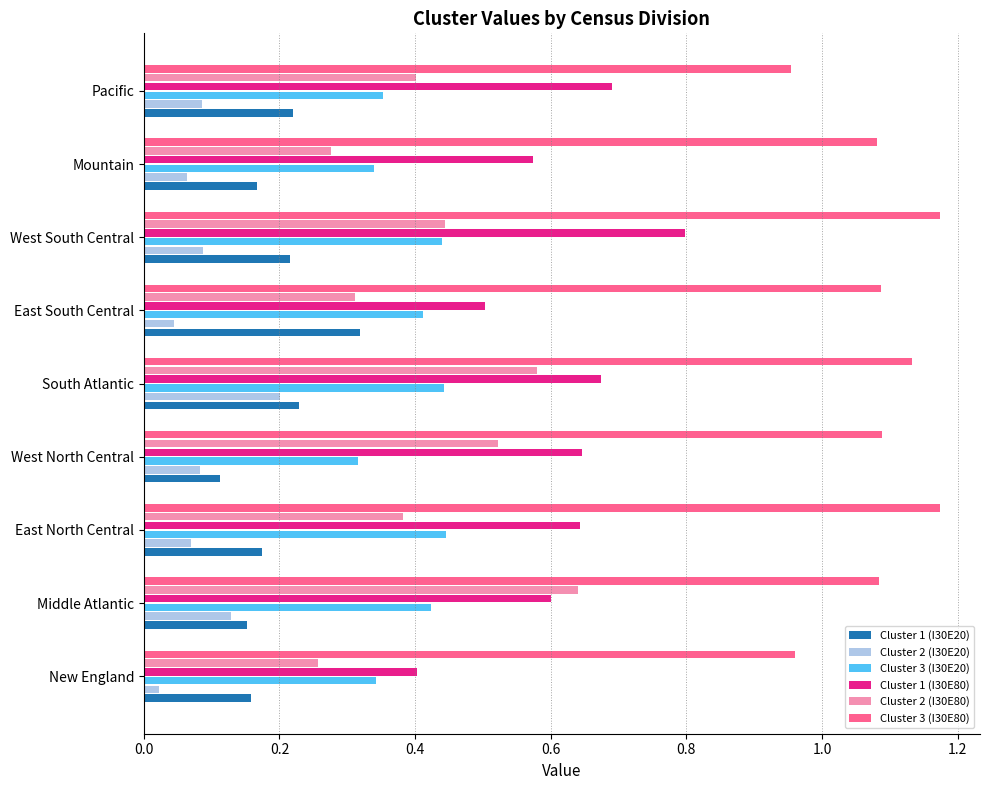

Count the Cluster 2 (I30E20) values in the range 0 to 1.

9